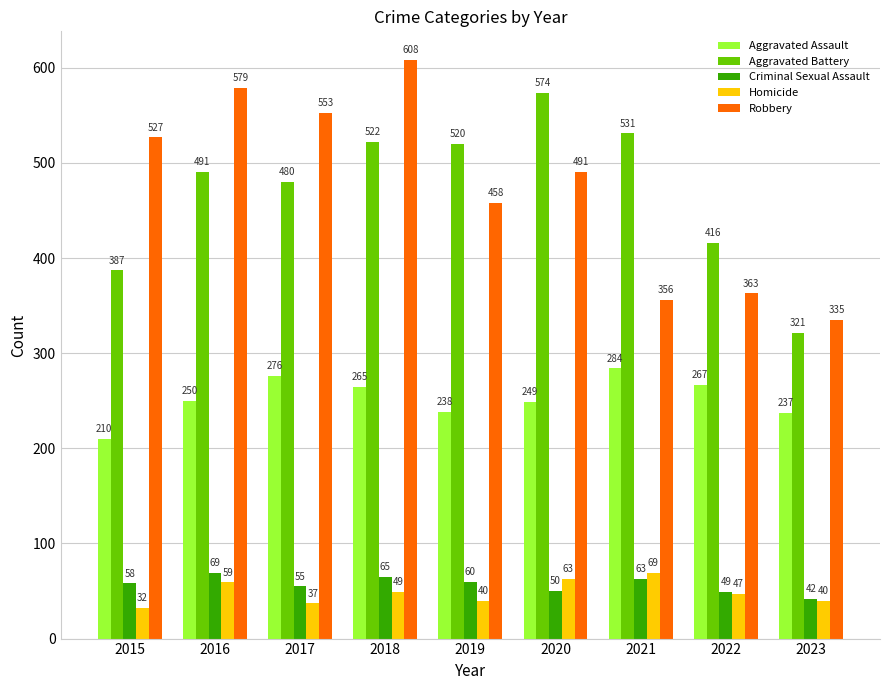

At which category does the chart reach its peak across all series?

2018